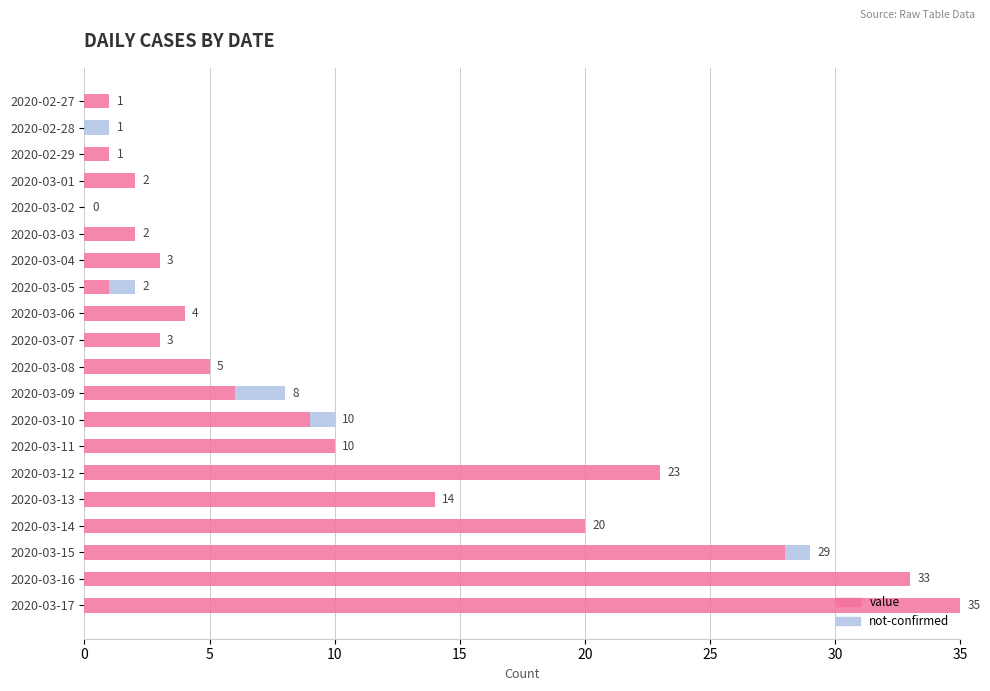

What is the approximate value of value at 2020-03-07?

3